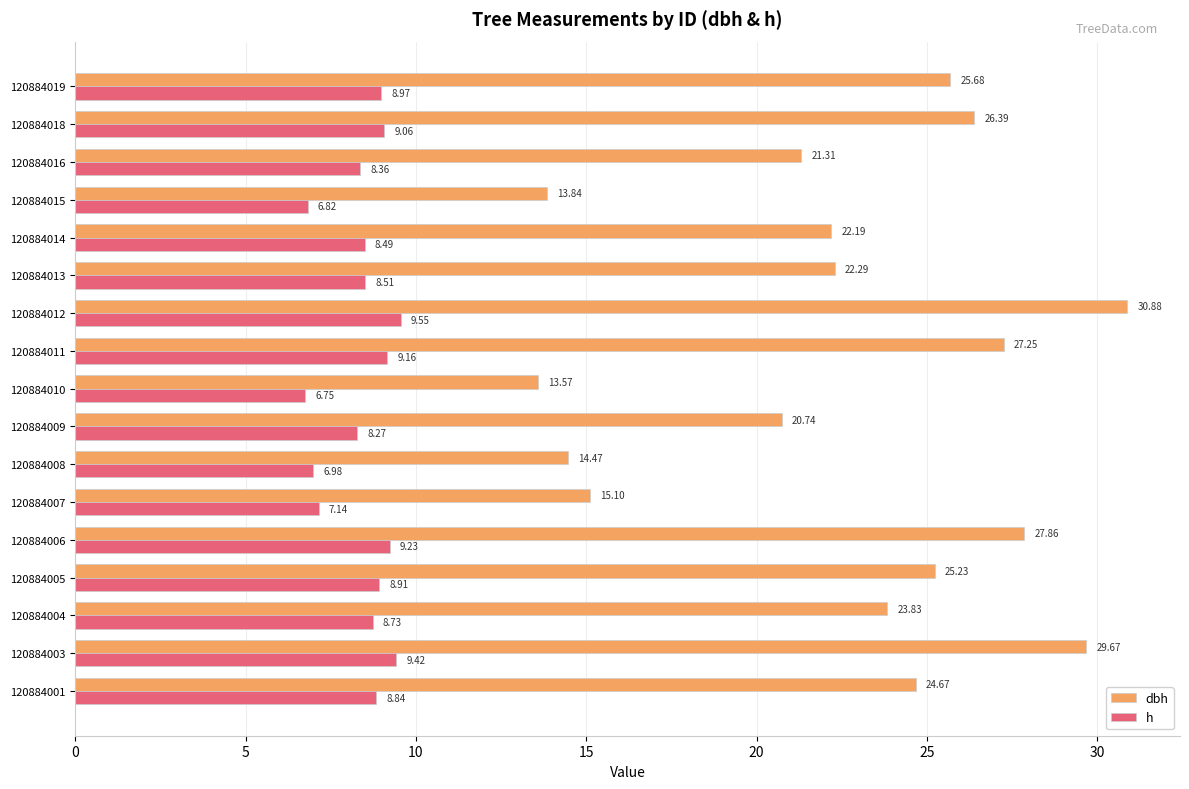

List the series in order of their overall mean, highest first.

dbh, h